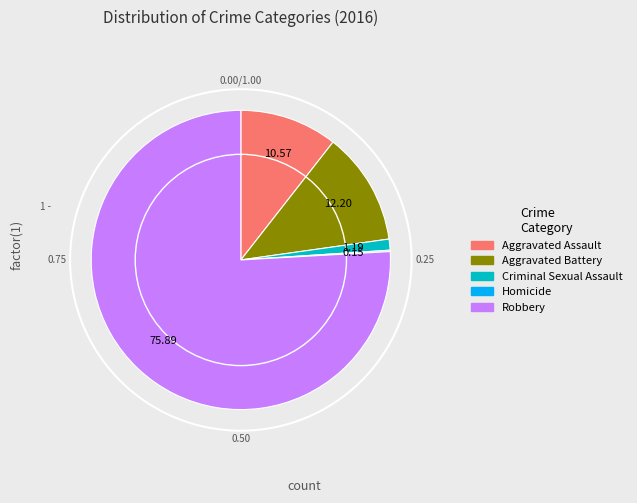

What is the largest slice in the pie chart?

Robbery